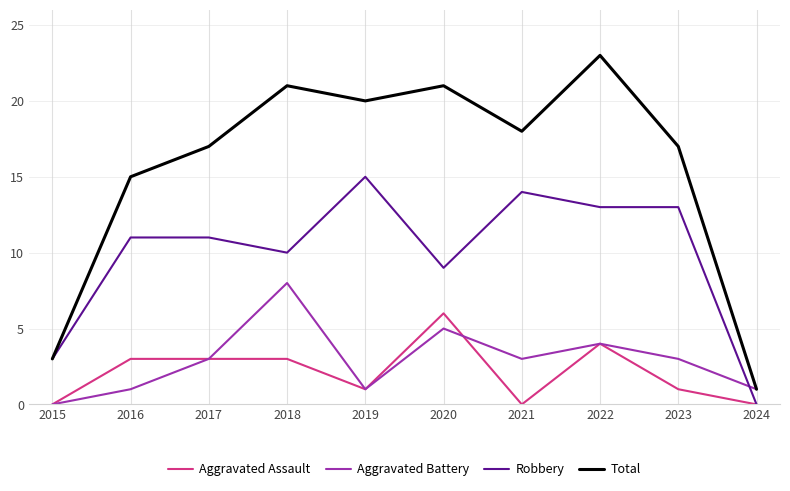

How many positive values does the Aggravated Battery series have?

9